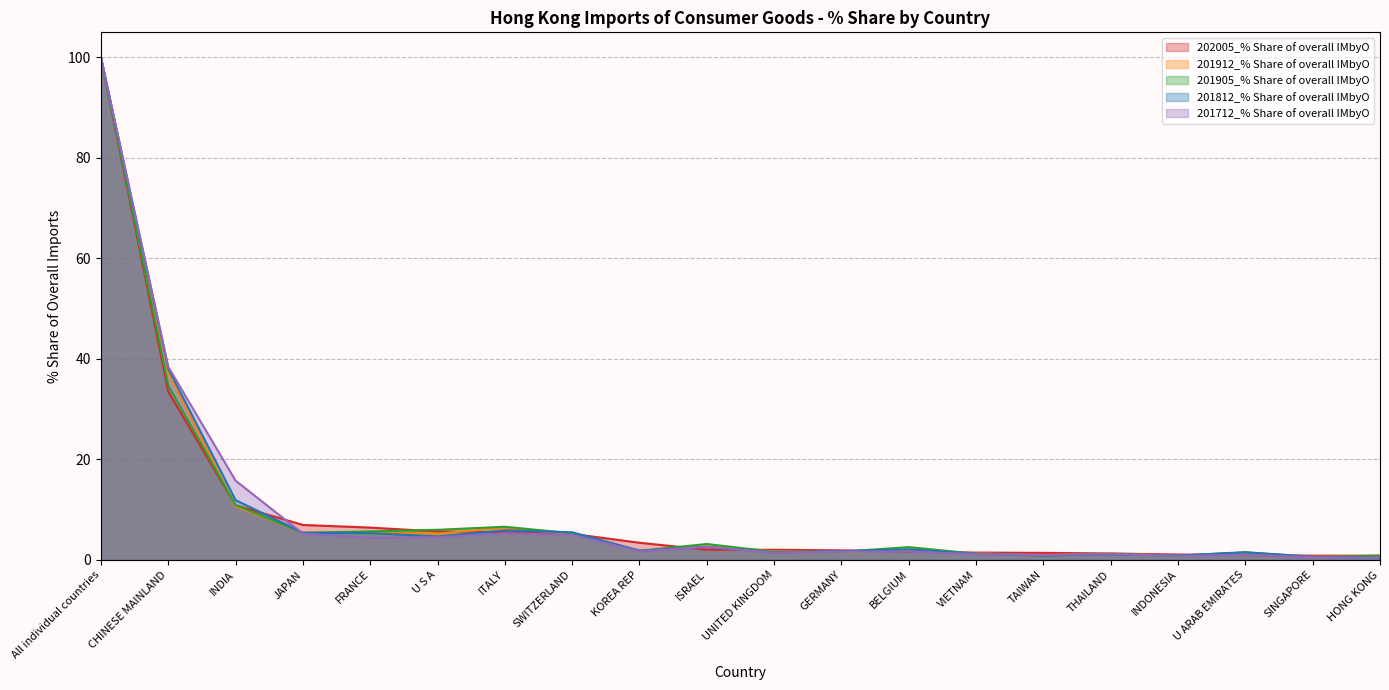

What is the average value of the 202005_% Share of overall IMbyO series?

9.6